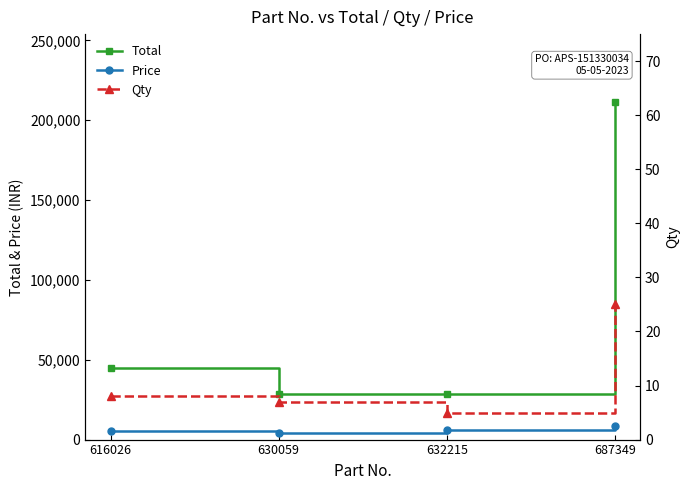

Reading left to right, what are all the values shown in this chart?

Total: 44912	28336	28690	211575
Price: 5614	4048	5738	8463
Qty: 8	7	5	25